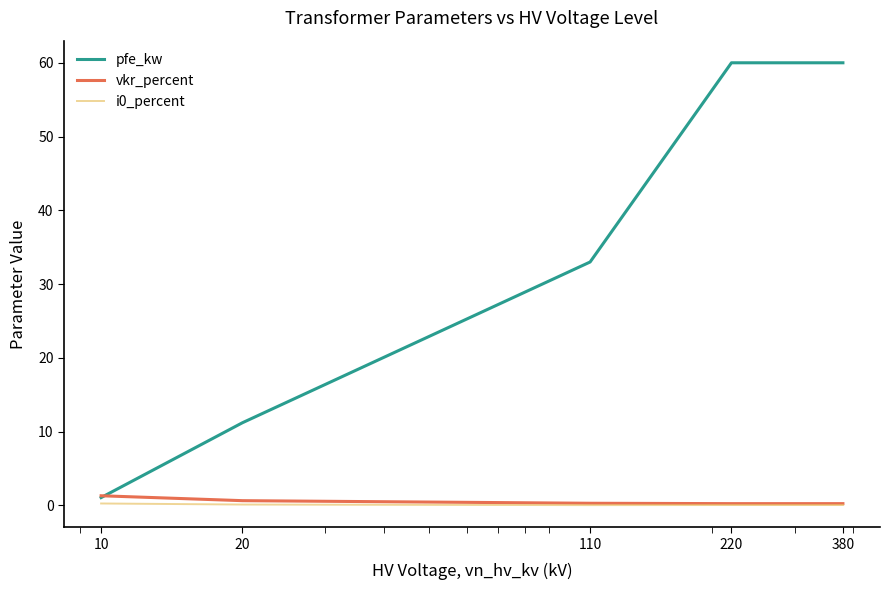

Which series has the widest spread of values?

pfe_kw